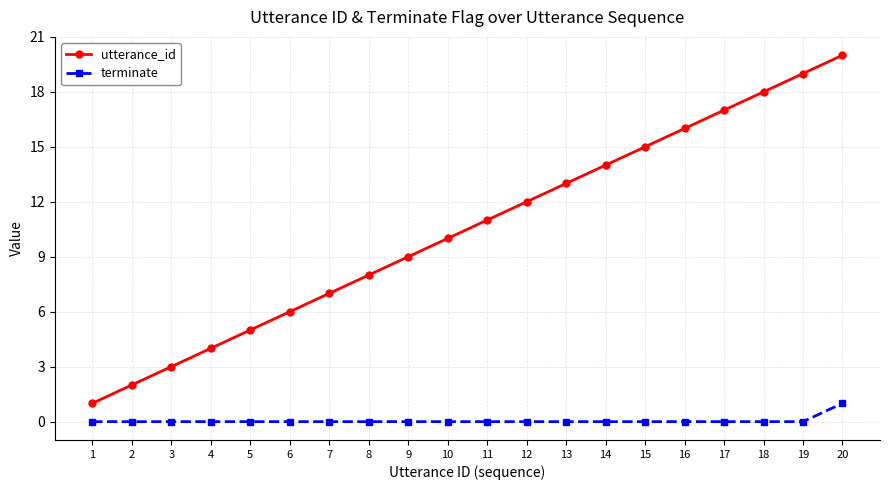

How many data points does each series have?

20